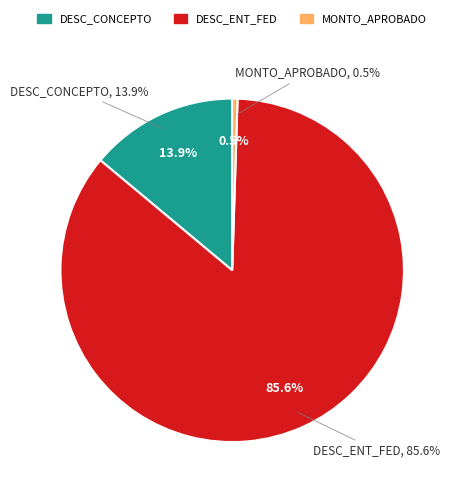

True or false: DESC_CONCEPTO accounts for 21% of the total.

False